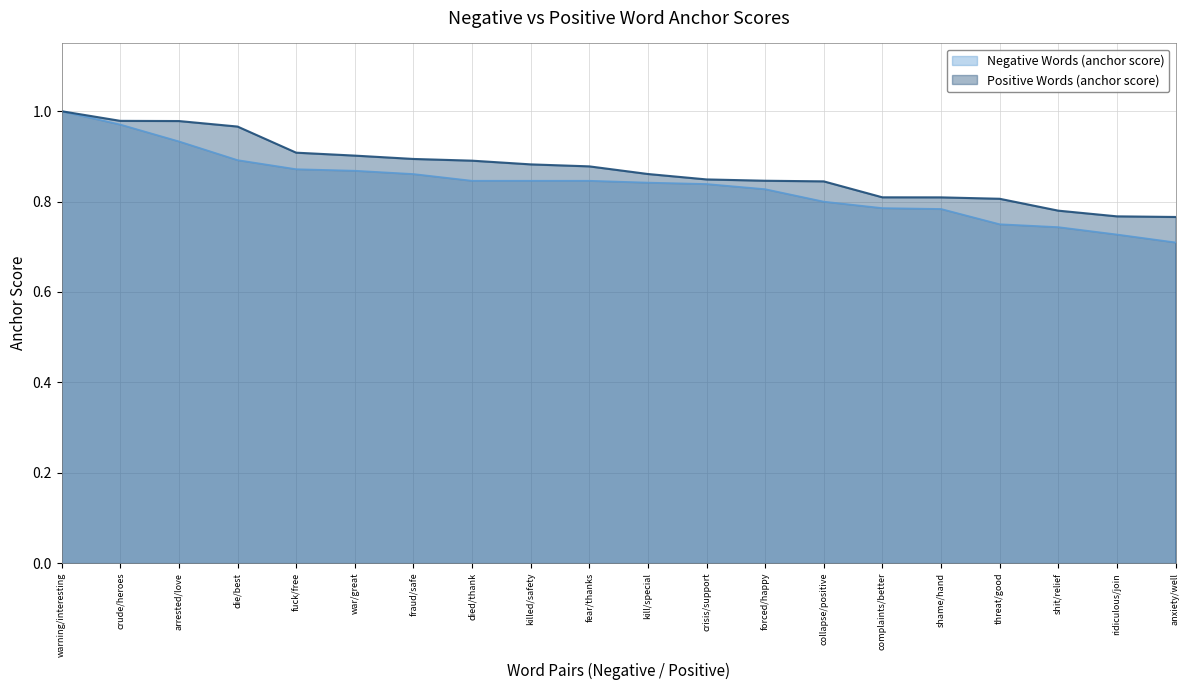

True or false: Negative Words (anchor score) and Positive Words (anchor score) cross at least once.

False